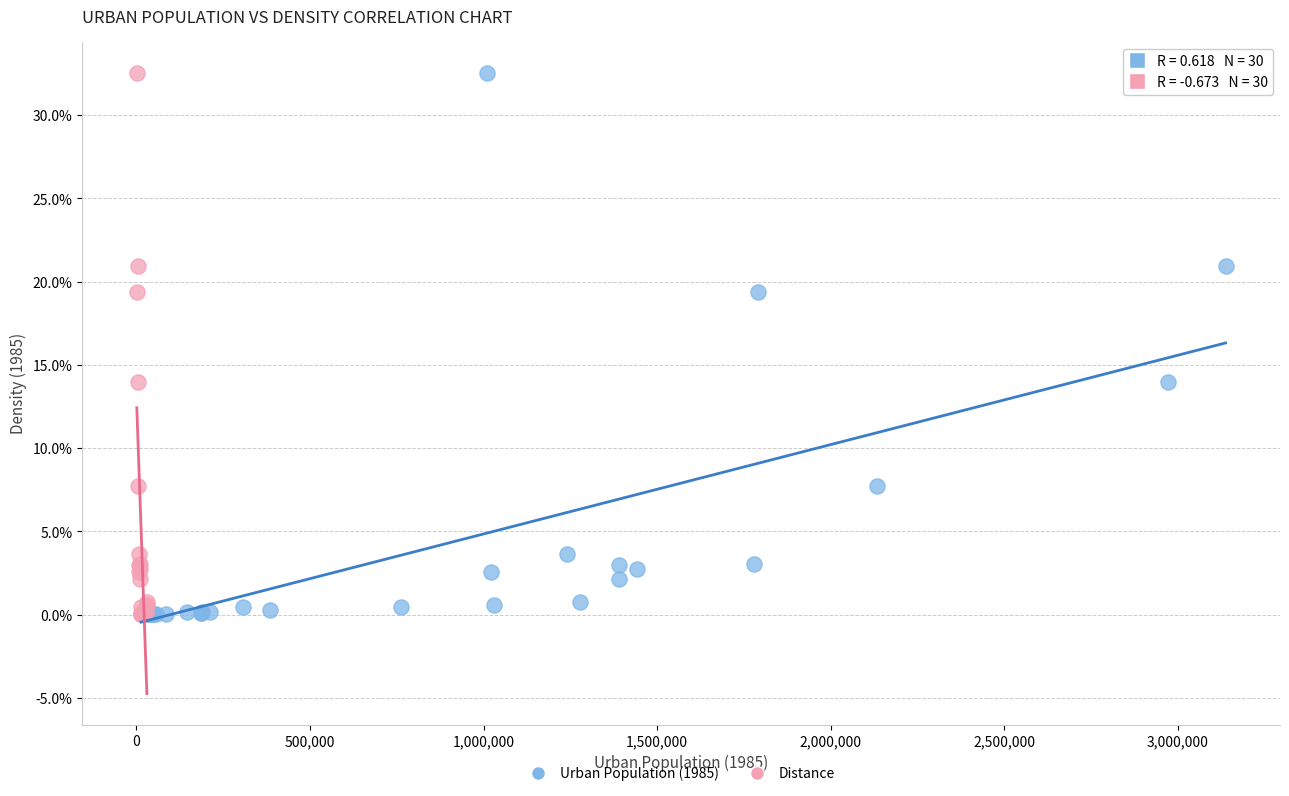

What are all the series names shown in the legend?

Urban Population (1985), Distance